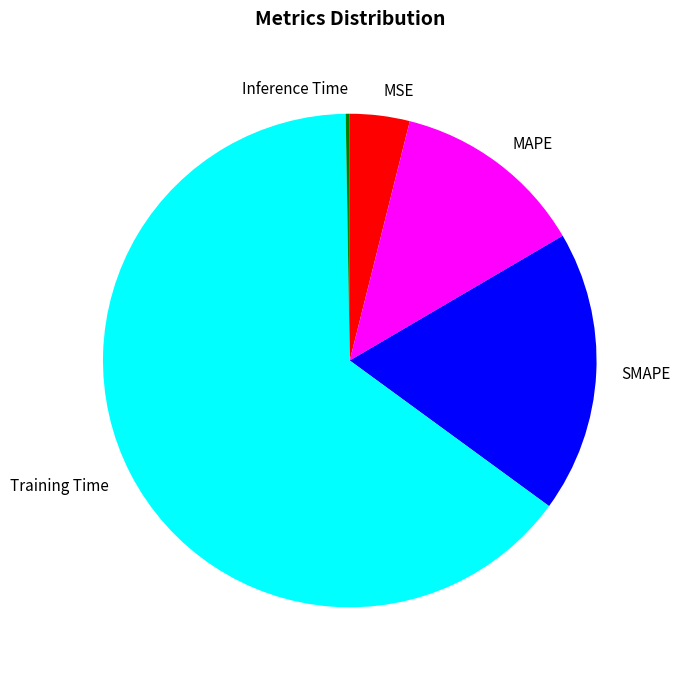

Which slice is the largest?

Training Time